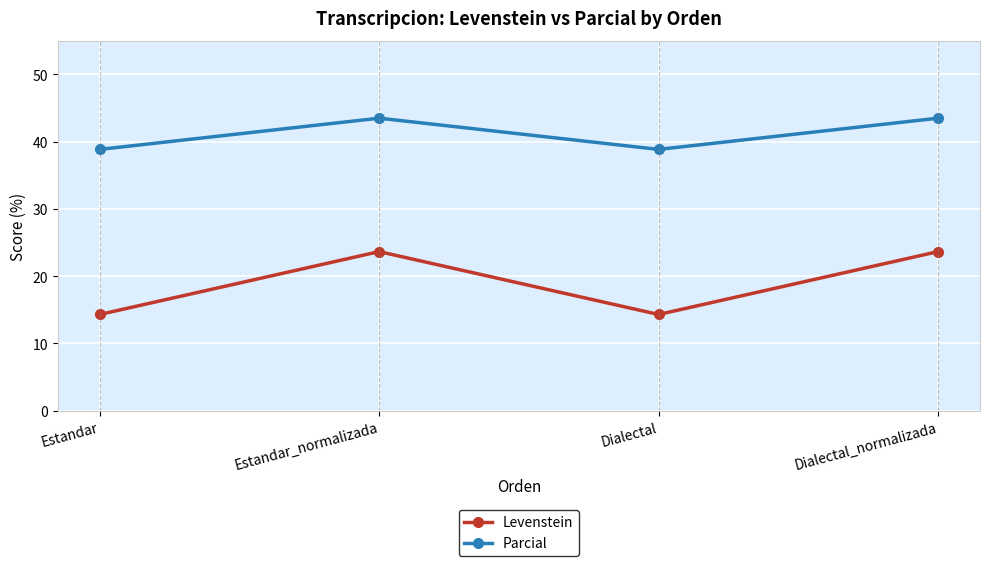

What value does the Levenstein series have at Estandar?

14.3